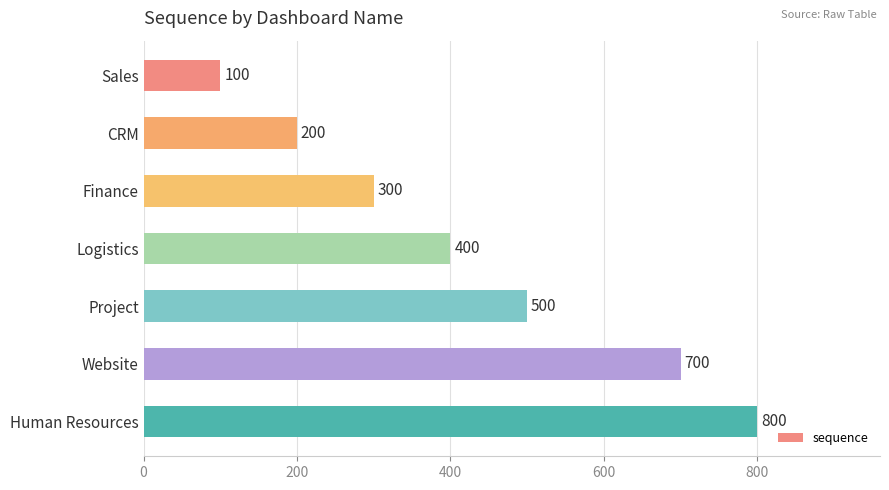

What is the change in value from CRM to Finance?

+100